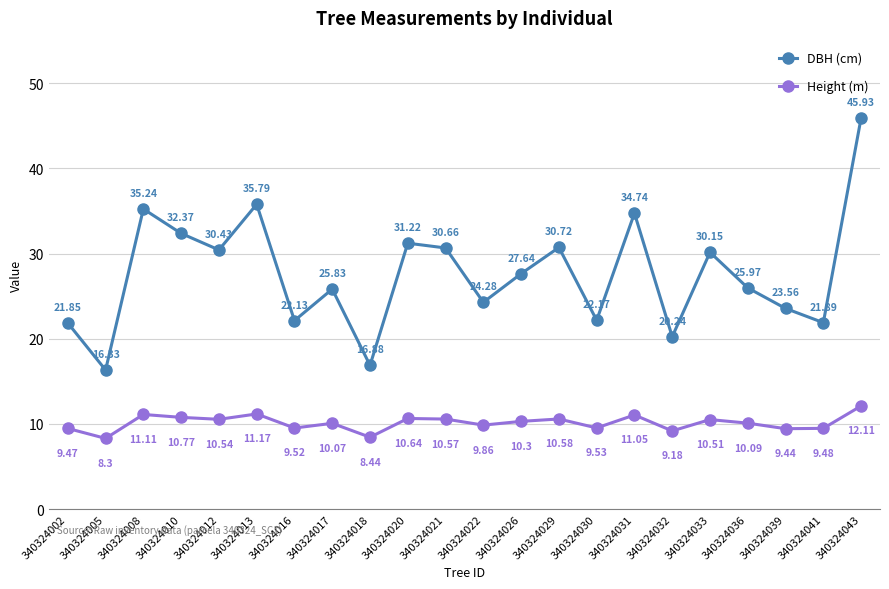

True or false: Height (m) has more than 1 points higher than both neighbors.

True